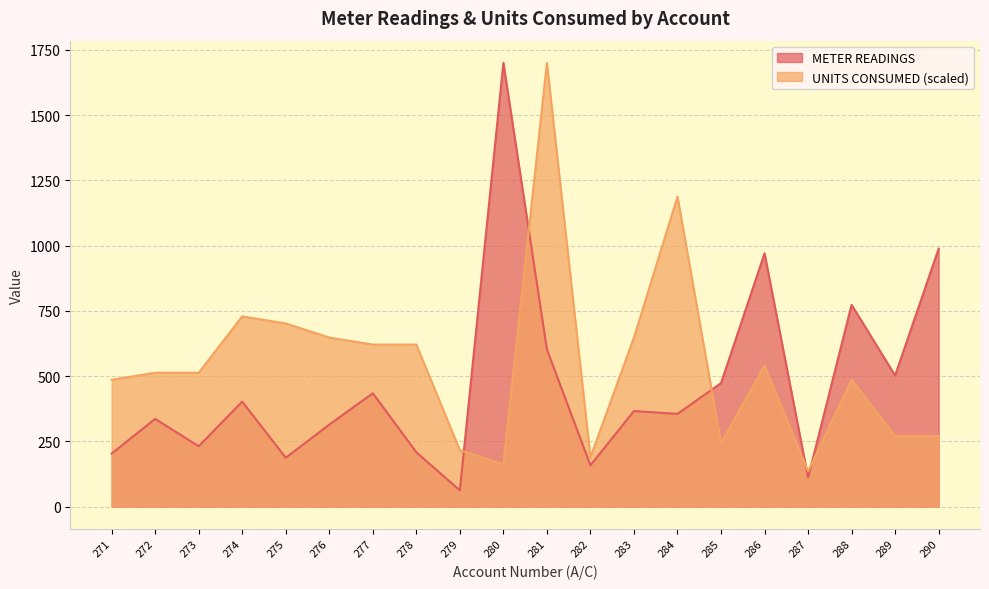

What is the greatest value displayed?

1700.0